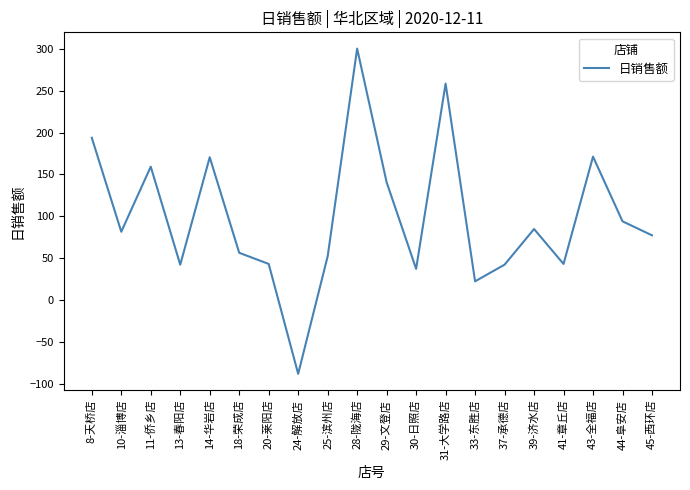

True or false: the data shows 111.1 at 39-济水店.

False